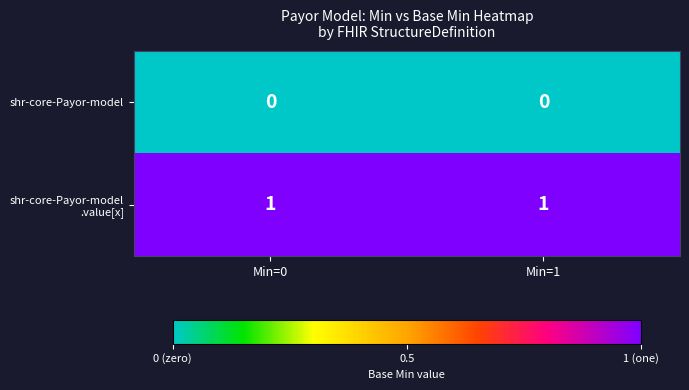

True or false: shr-core-Payor-model has a value of 0 at Min=0.

True